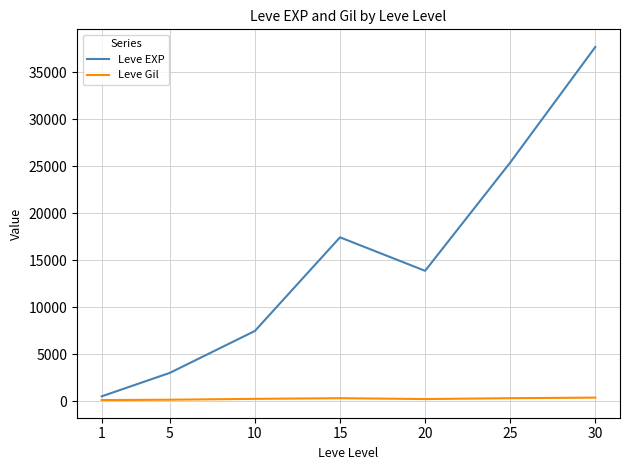

Is it true that Leve EXP equals 25410.0 at 25?

True